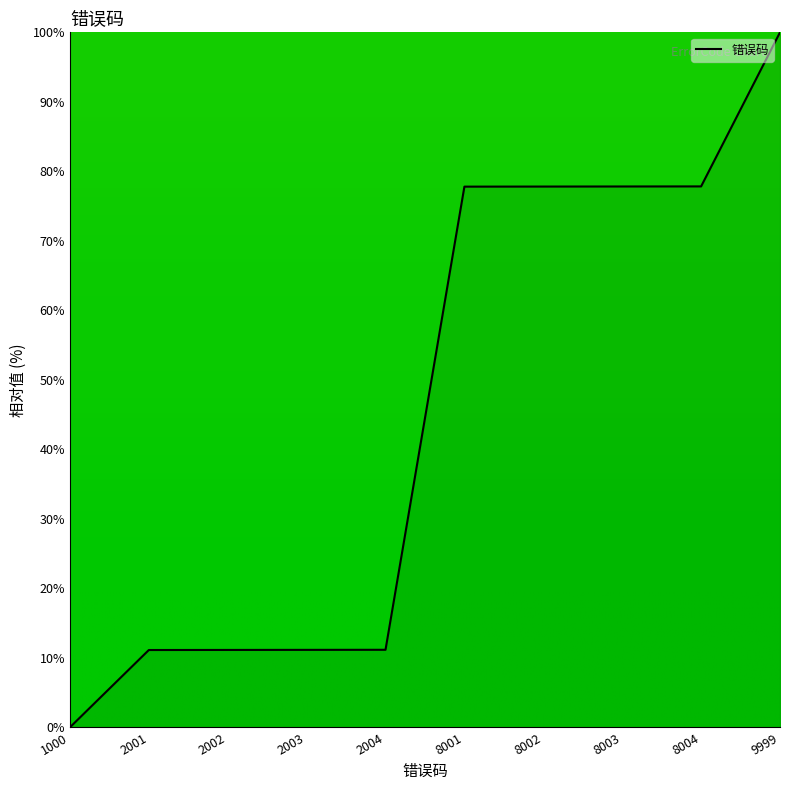

What is the change in value from 2003 to 8003?

+66.7